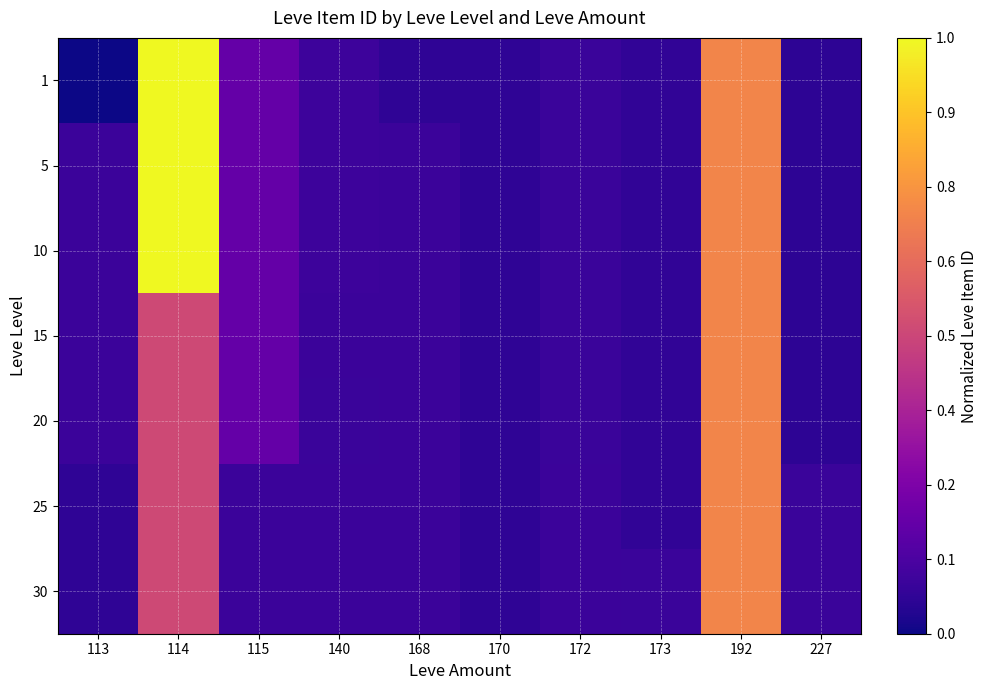

Reading right to left, what are all the values shown in this chart?

1: 227=0.1	192=0.7	173=0.1	172=0.1	170=0.1	168=0.1	140=0.1	115=0.2	114=1.0	113=0.0
5: 227=0.1	192=0.7	173=0.1	172=0.1	170=0.1	168=0.1	140=0.1	115=0.2	114=1.0	113=0.1
10: 227=0.1	192=0.7	173=0.1	172=0.1	170=0.1	168=0.1	140=0.1	115=0.2	114=1.0	113=0.1
15: 227=0.1	192=0.7	173=0.1	172=0.1	170=0.1	168=0.1	140=0.1	115=0.2	114=0.5	113=0.1
20: 227=0.1	192=0.7	173=0.1	172=0.1	170=0.1	168=0.1	140=0.1	115=0.2	114=0.5	113=0.1
25: 227=0.1	192=0.7	173=0.1	172=0.1	170=0.1	168=0.1	140=0.1	115=0.1	114=0.5	113=0.1
30: 227=0.1	192=0.7	173=0.1	172=0.1	170=0.1	168=0.1	140=0.1	115=0.1	114=0.5	113=0.1